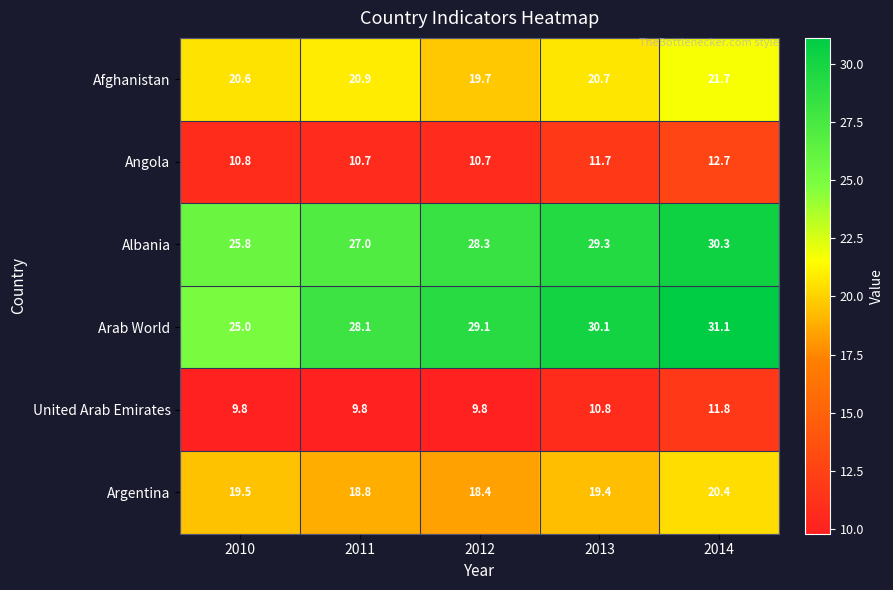

List the series in order of their peak value, lowest first.

United Arab Emirates, Angola, Argentina, Afghanistan, Albania, Arab World